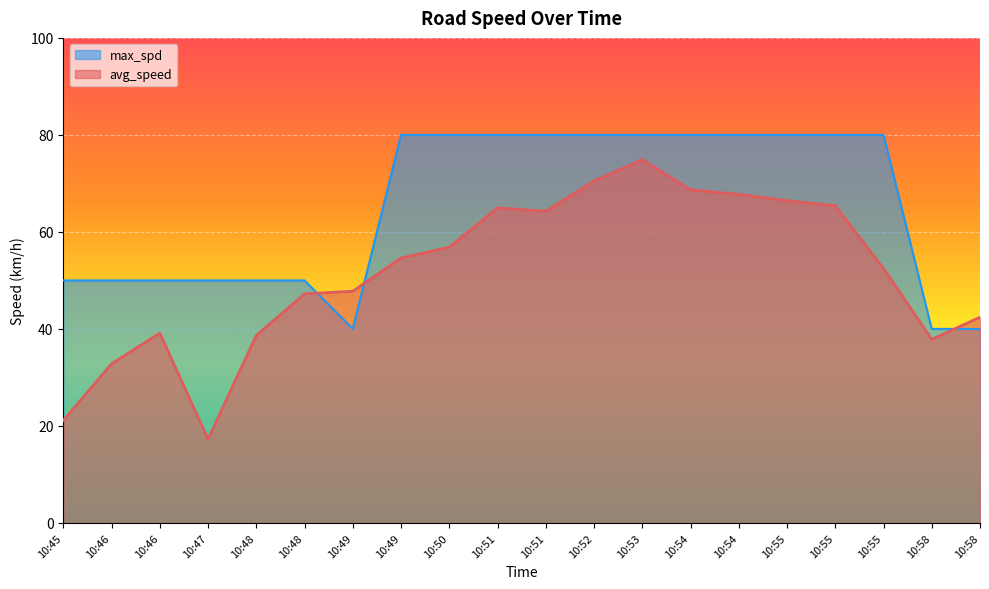

Reading right to left, list all the values displayed in this chart.

avg_speed: 10:58=42.4	10:58=37.8	10:55=52.5	10:55=65.4	10:55=66.5	10:54=67.7	10:54=68.7	10:53=74.9	10:52=70.5	10:51=64.3	10:51=64.9	10:50=56.8	10:49=54.6	10:49=47.8	10:48=47.2	10:48=38.7	10:47=17.3	10:46=39.1	10:46=32.8	10:45=21.1
max_spd: 10:58=40.0	10:58=40.0	10:55=80.0	10:55=80.0	10:55=80.0	10:54=80.0	10:54=80.0	10:53=80.0	10:52=80.0	10:51=80.0	10:51=80.0	10:50=80.0	10:49=80.0	10:49=40.0	10:48=50.0	10:48=50.0	10:47=50.0	10:46=50.0	10:46=50.0	10:45=50.0